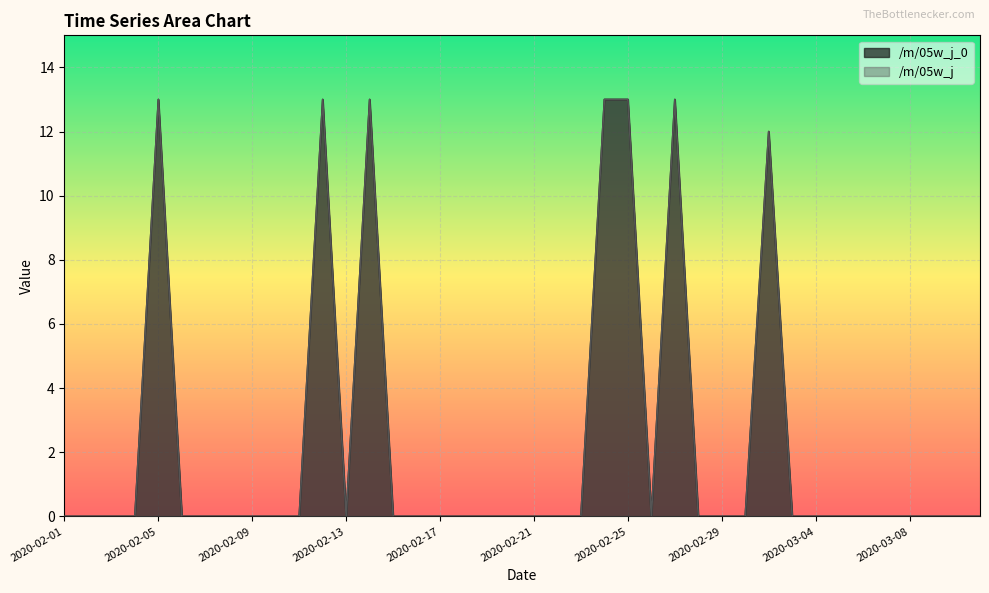

What is the sum of all /m/05w_j values?

90